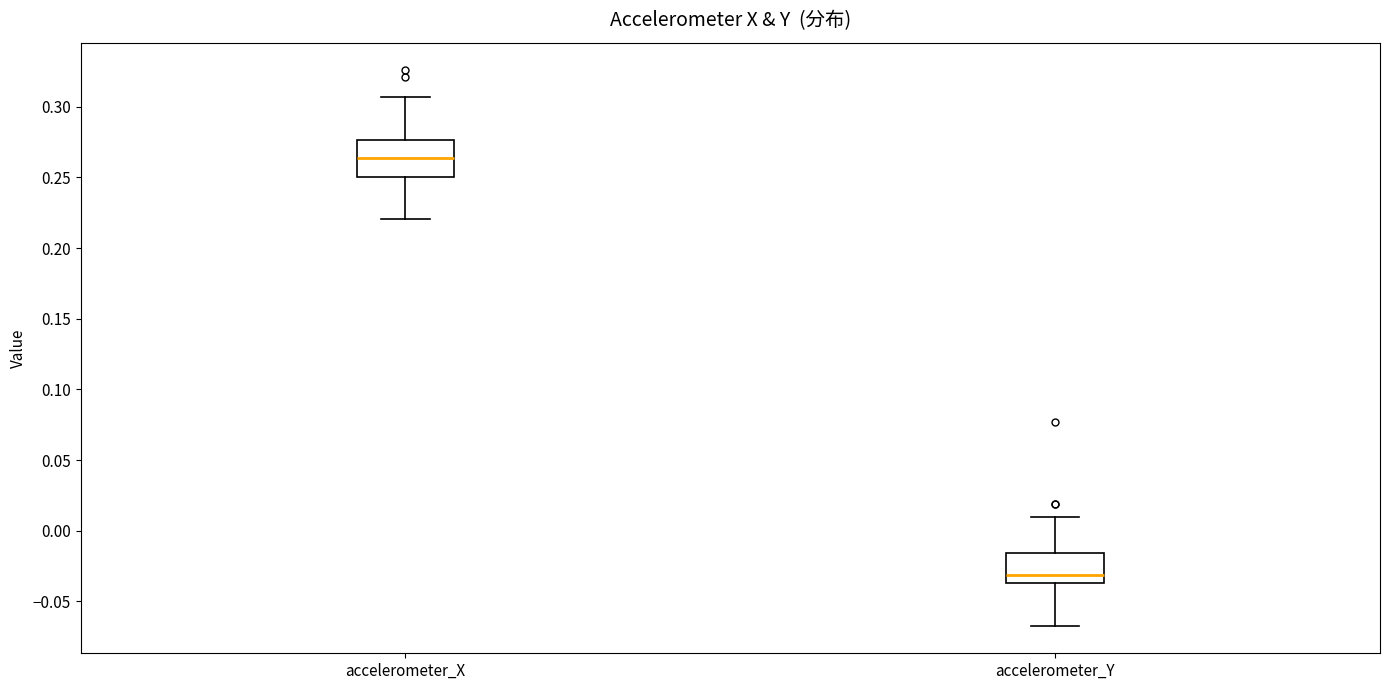

Where does the upper whisker of the box for accelerometer_X end on the y-axis? The values are not printed on the chart, so give them approximately, as read against the axis.

0.305